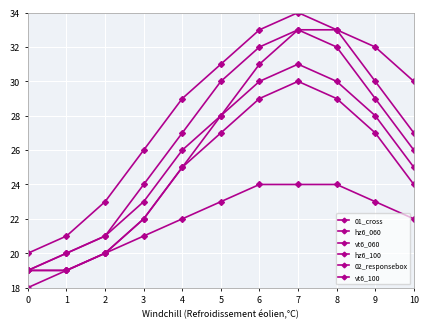

What is the difference between the 01_cross values at 10 and 0?

11